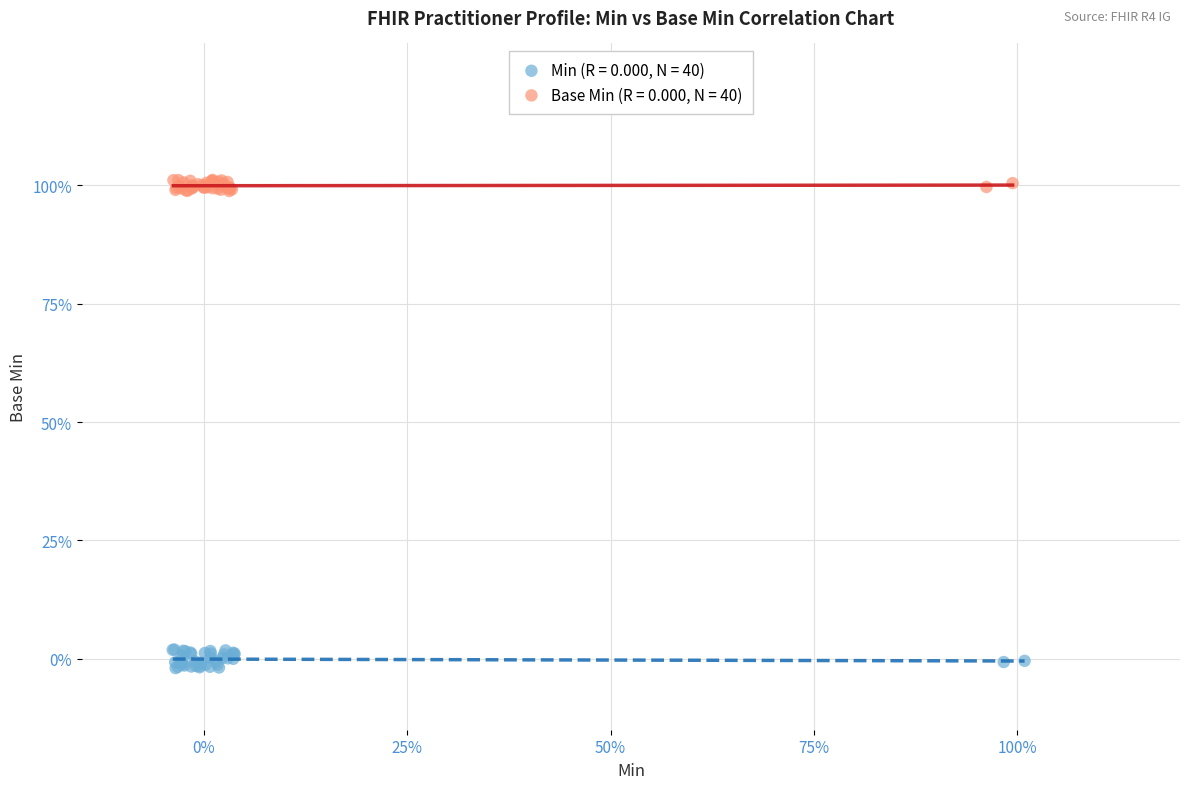

What are all the series names shown in the legend?

Min (R = 0.000, N = 40), Base Min (R = 0.000, N = 40)